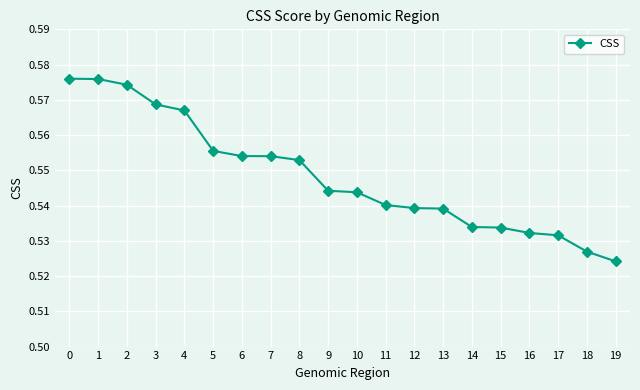

At which label is the value closest to 0?

19